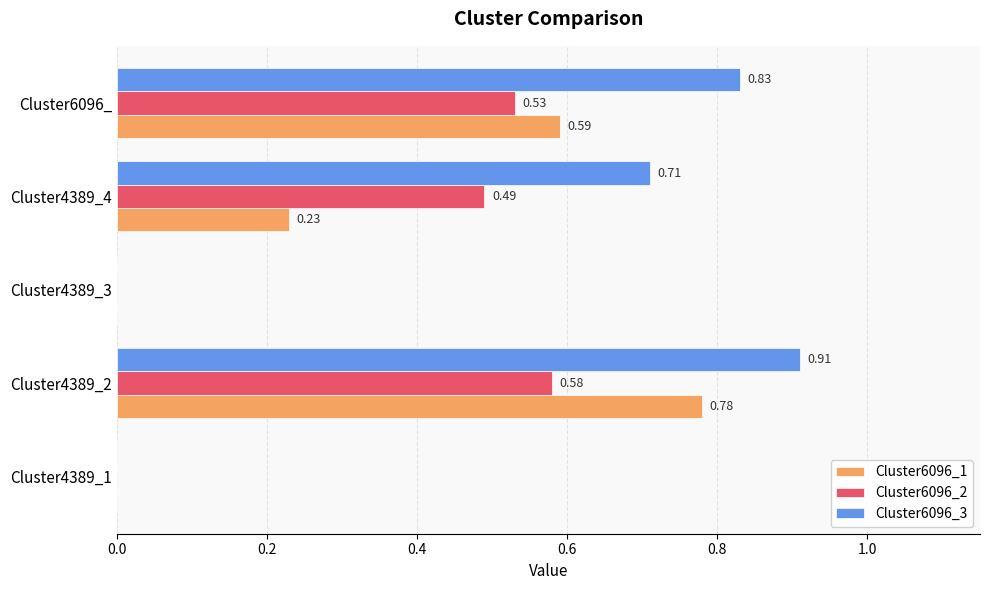

How many series are shown in this chart?

3